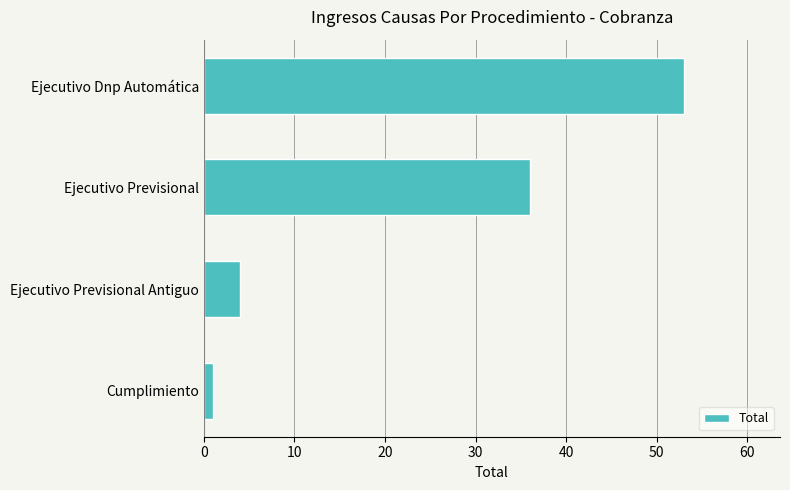

What is the change in value from Ejecutivo Previsional to Ejecutivo Previsional Antiguo?

-32